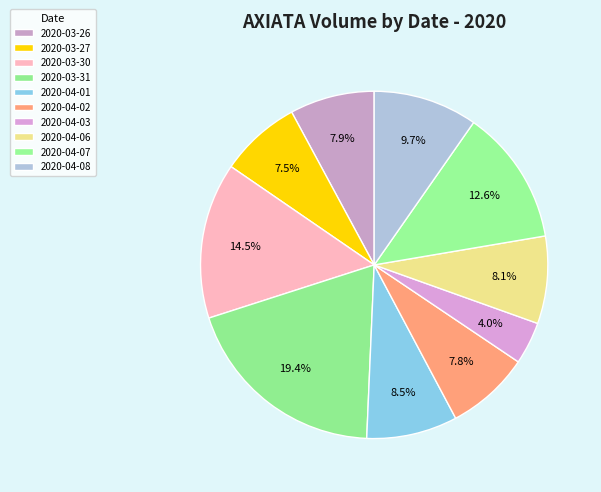

Count the number of slices in the pie.

10